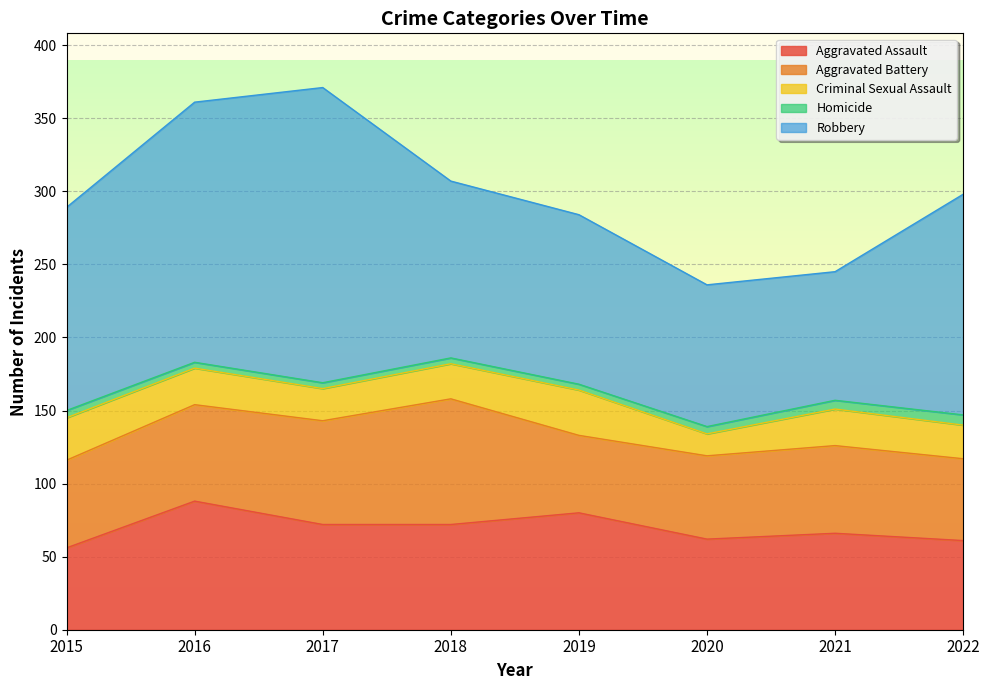

Reading left to right, transcribe all the data shown in this chart.

Aggravated Assault: 2015=56	2016=88	2017=72	2018=72	2019=80	2020=62	2021=66	2022=61
Aggravated Battery: 2015=60	2016=66	2017=71	2018=86	2019=53	2020=57	2021=60	2022=56
Criminal Sexual Assault: 2015=29	2016=25	2017=22	2018=24	2019=31	2020=15	2021=25	2022=23
Homicide: 2015=5	2016=4	2017=4	2018=4	2019=4	2020=5	2021=6	2022=7
Robbery: 2015=139	2016=178	2017=202	2018=121	2019=116	2020=97	2021=88	2022=151